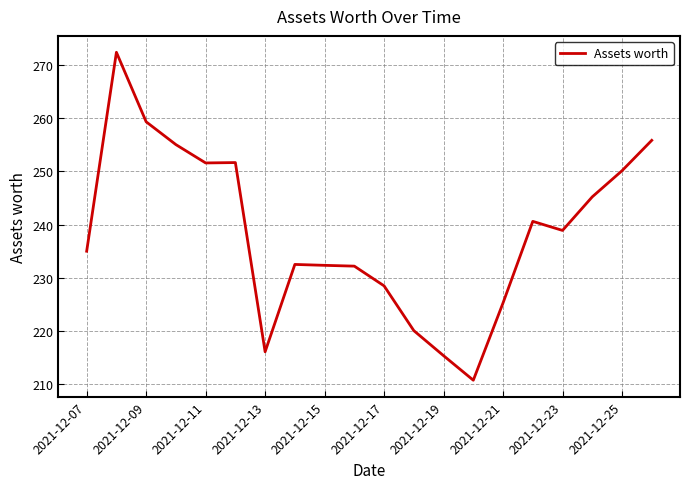

What is the smallest value displayed?

210.8